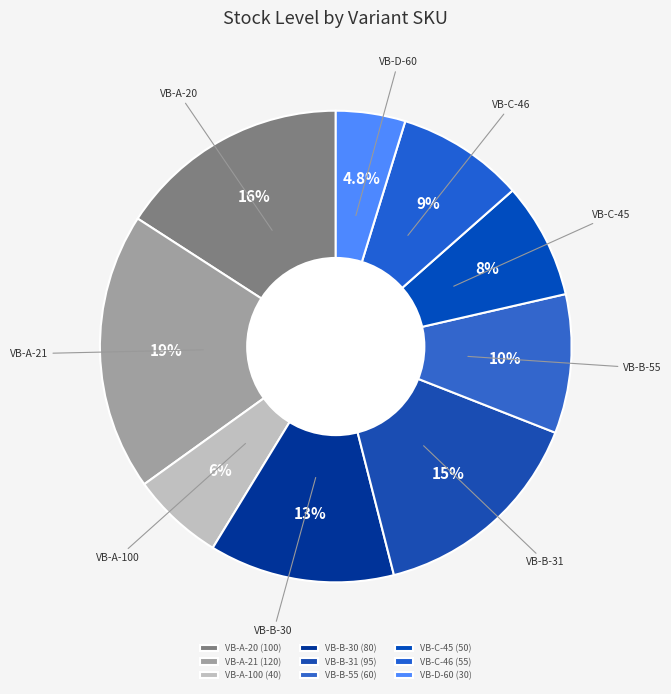

How many slices are in this pie chart?

9